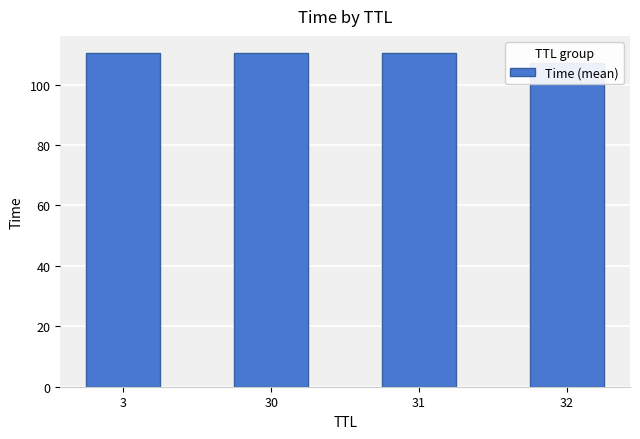

Reading left to right, transcribe all the data shown in this chart.

110.3	110.5	110.6	107.0